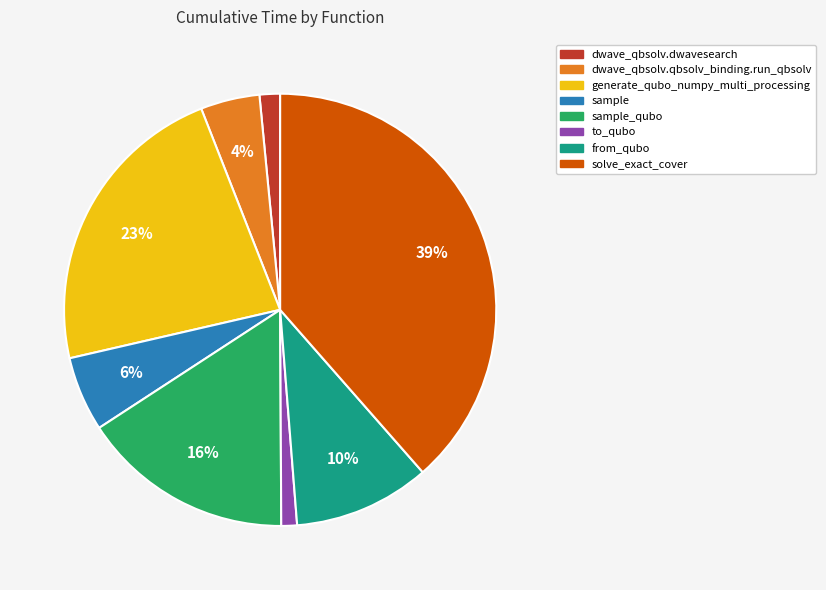

To the nearest percent, what portion does generate_qubo_numpy_multi_processing represent?

23%